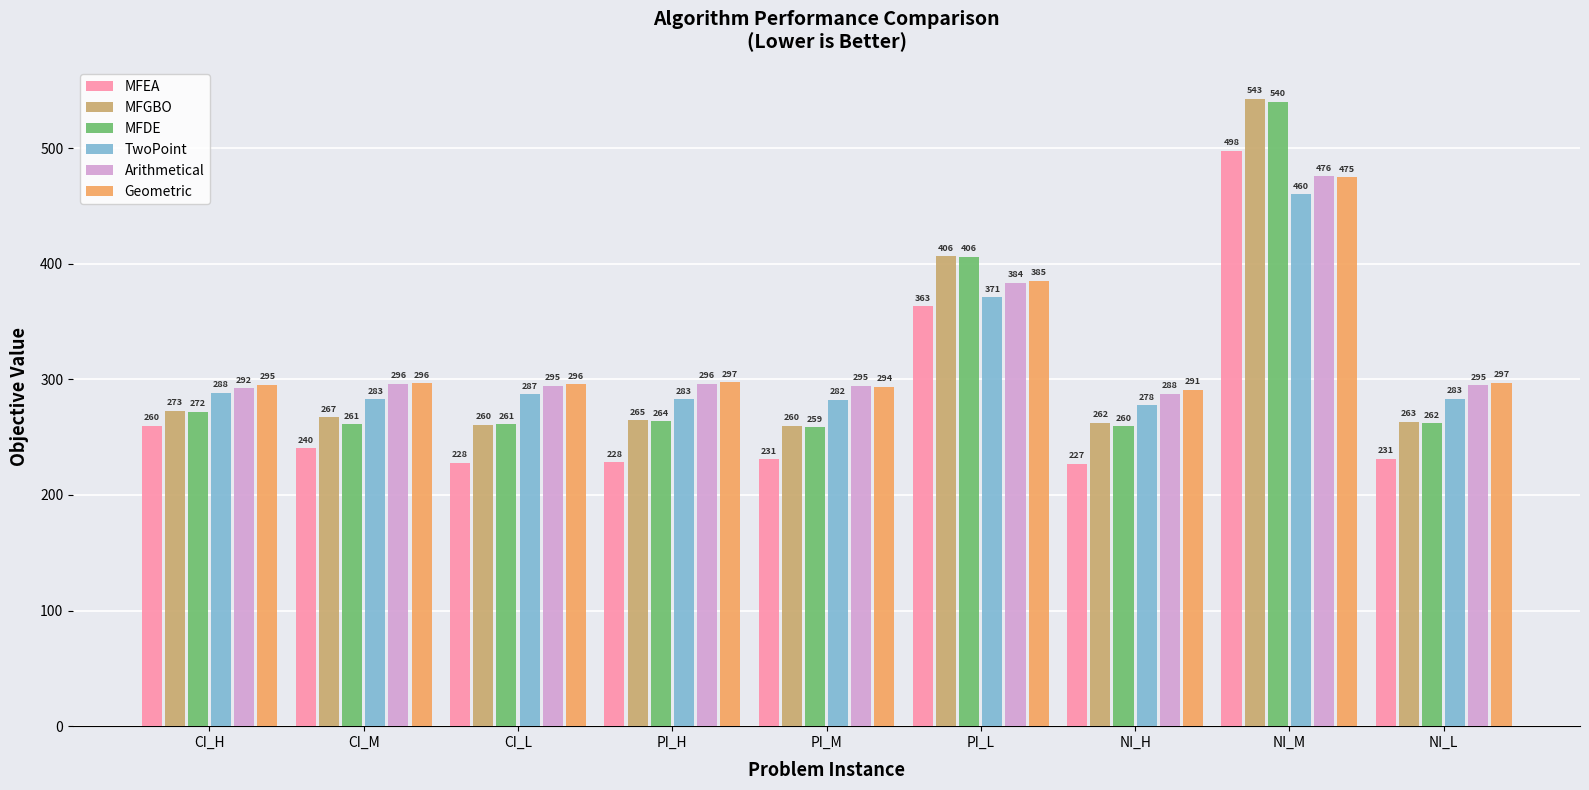

What position from the left is NI_H?

7